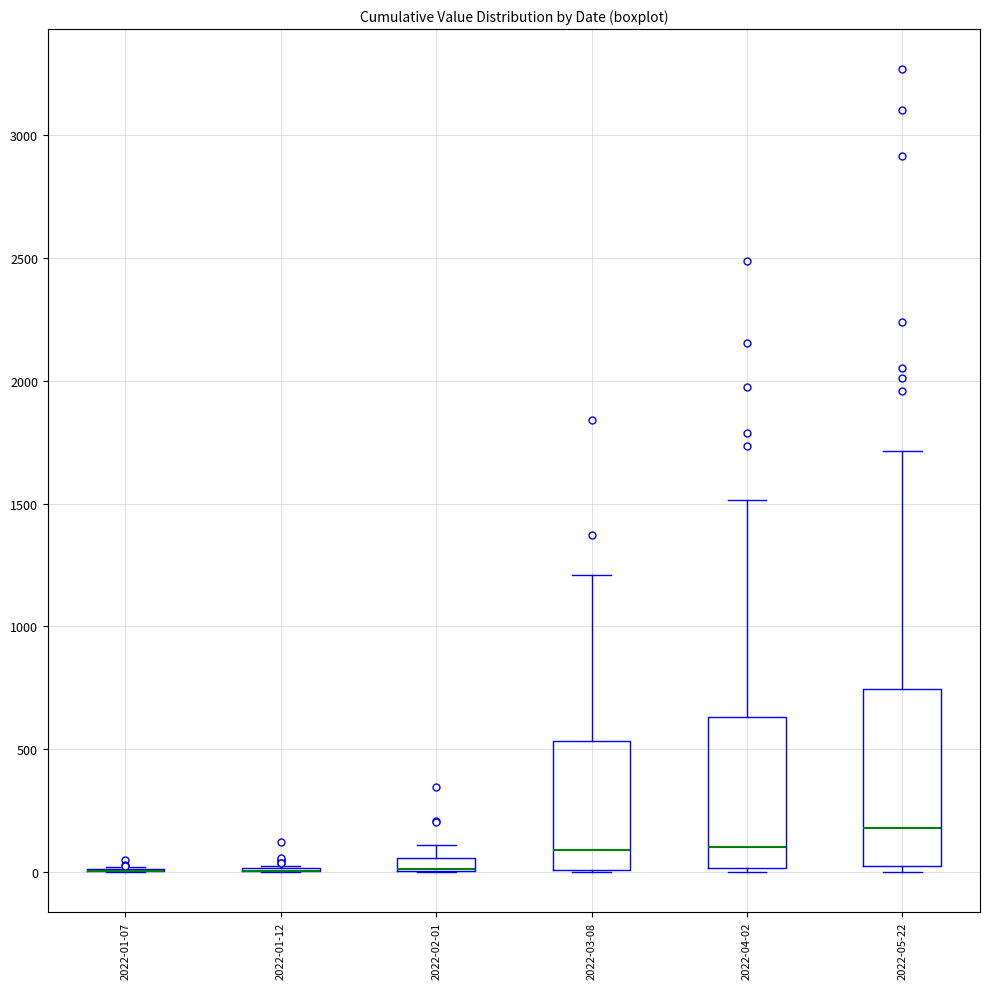

Comparing the boxes themselves (not the whiskers), which one is the tallest?

2022-05-22